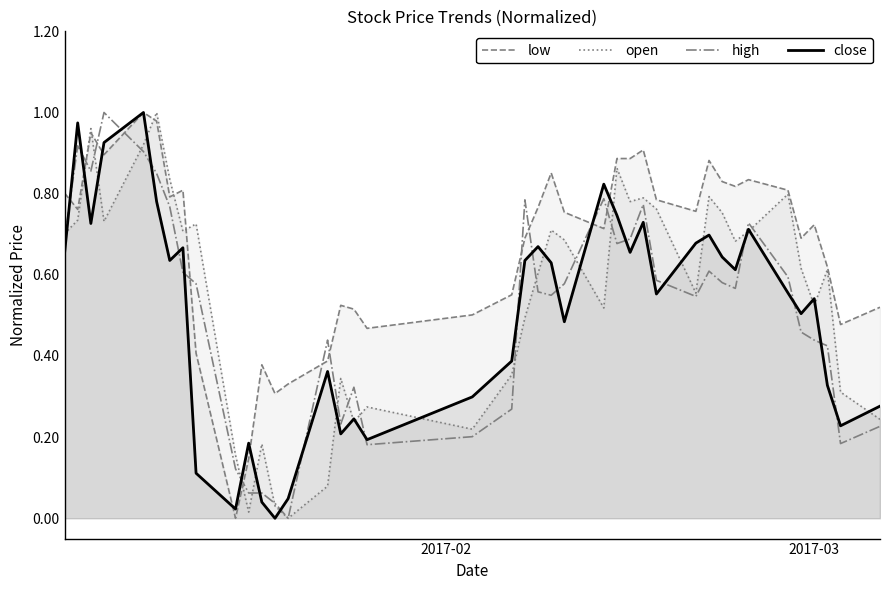

After their last crossing, which series has the higher values: high or low?

low